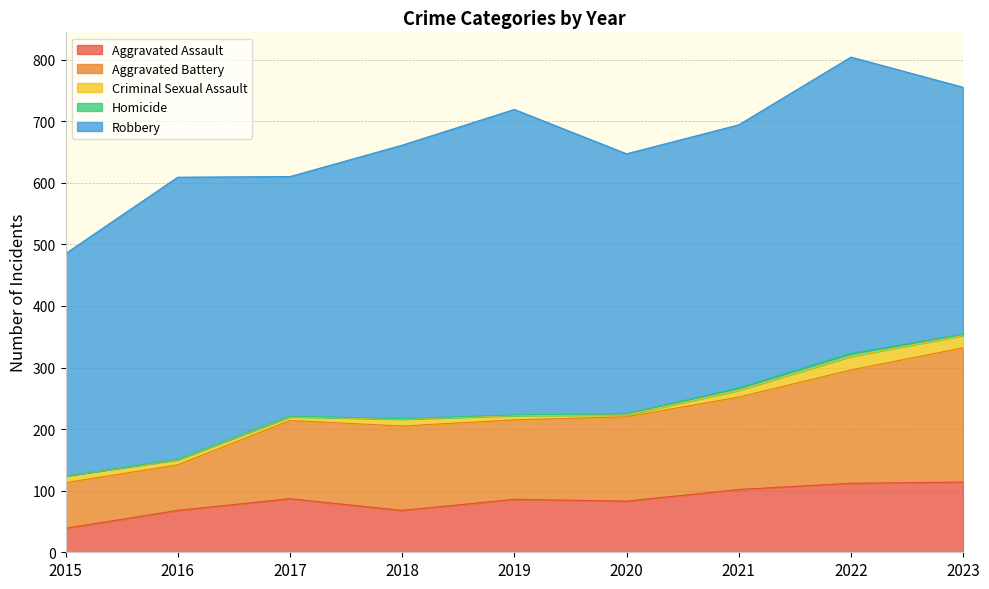

Does the chart display data point markers on the line(s)?

No